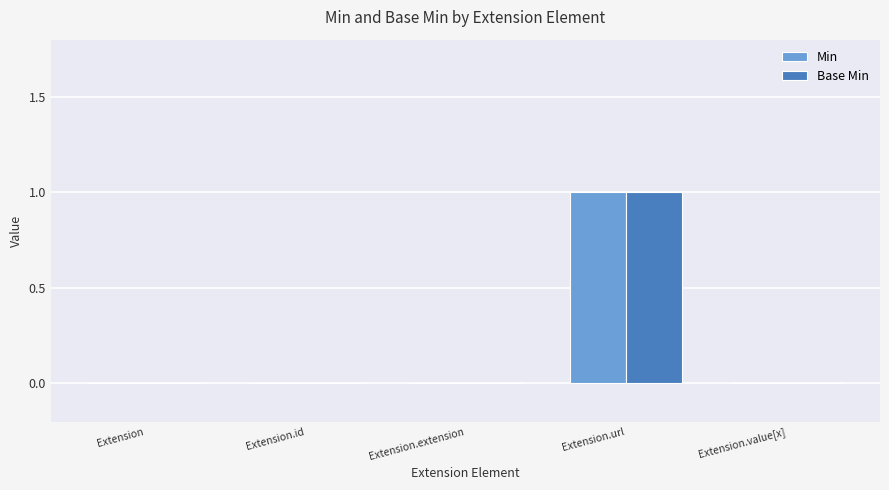

The Min series shows 1 at Extension.url. True or false?

True